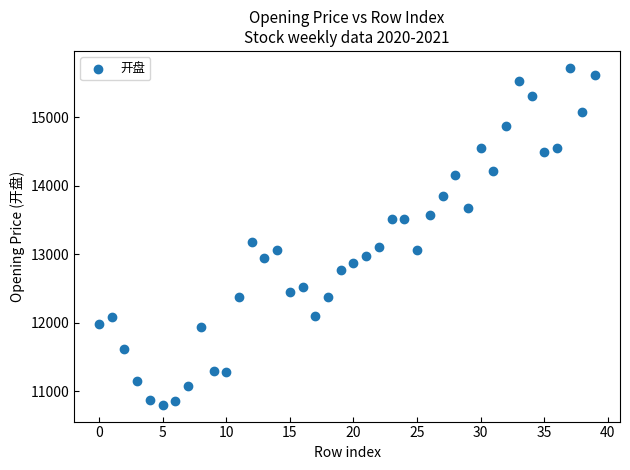

What Y value in the scatter plot is closest to 13262?

13173.1